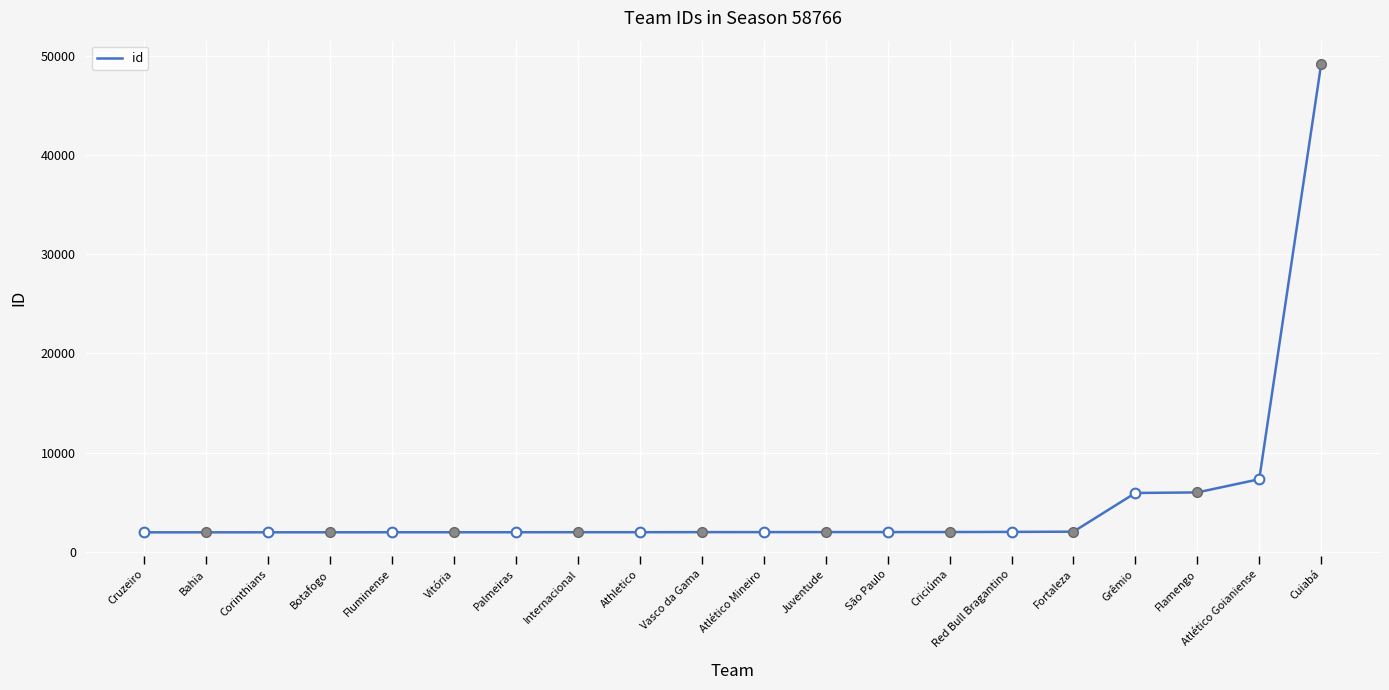

Between Flamengo and Athletico, which is larger?

Flamengo